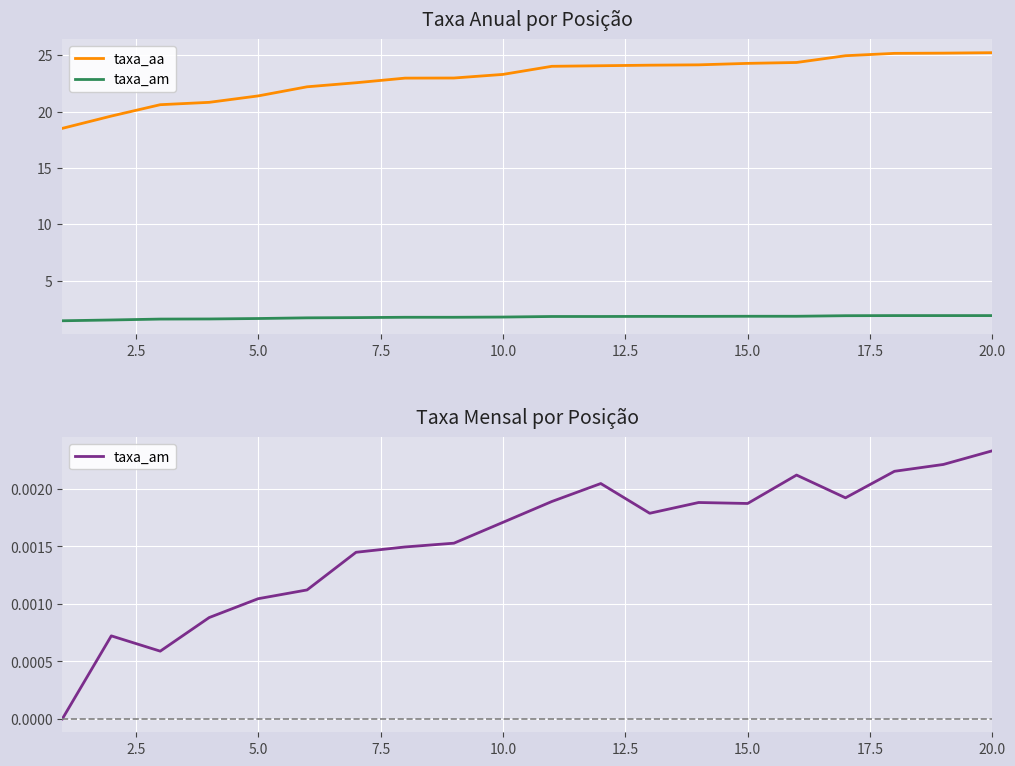

Does the chart display data point markers on the line(s)?

No